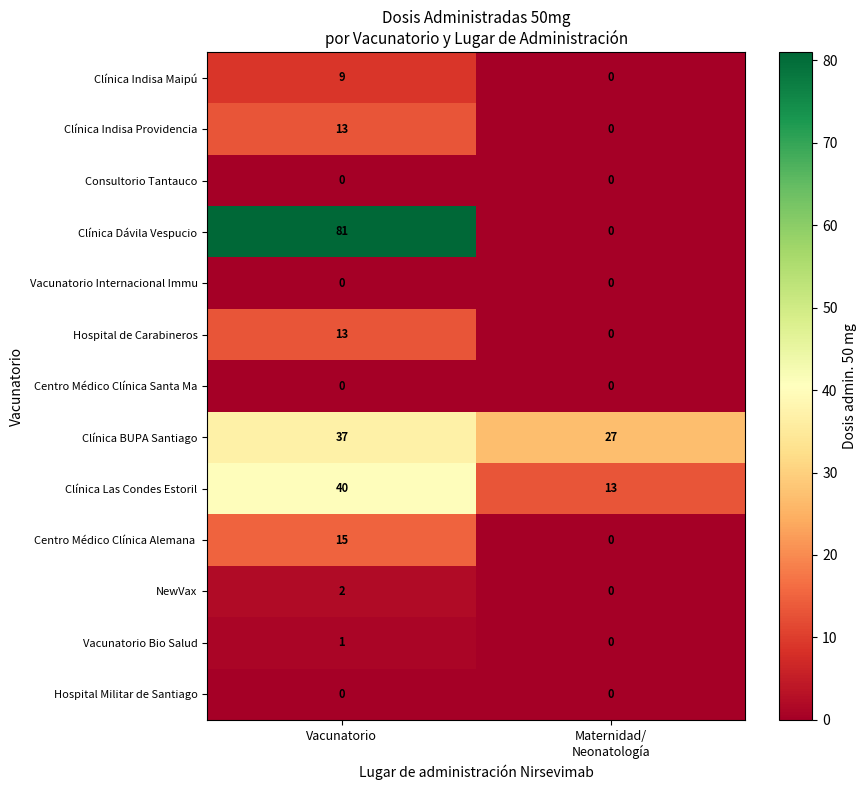

What is the total value across all series at Vacunatorio?

211